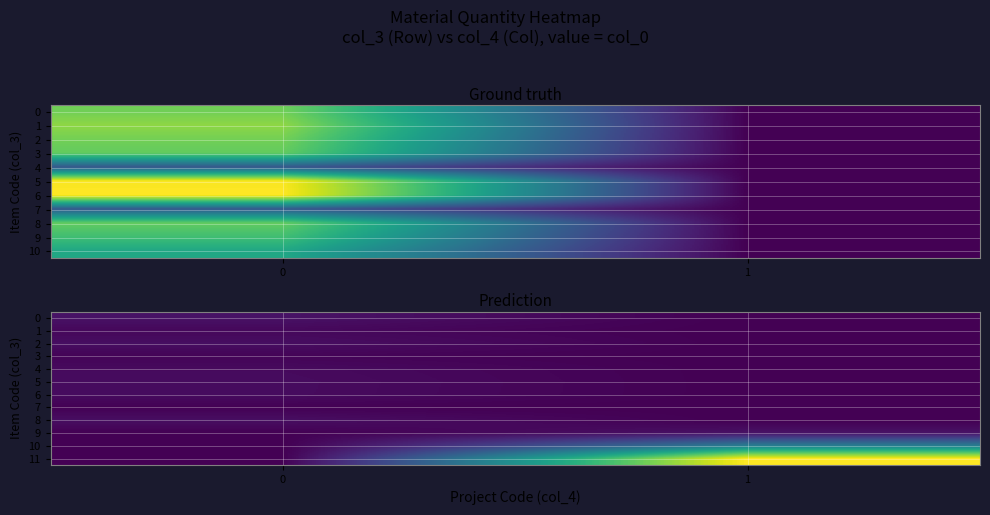

Which series has the widest spread of values?

11